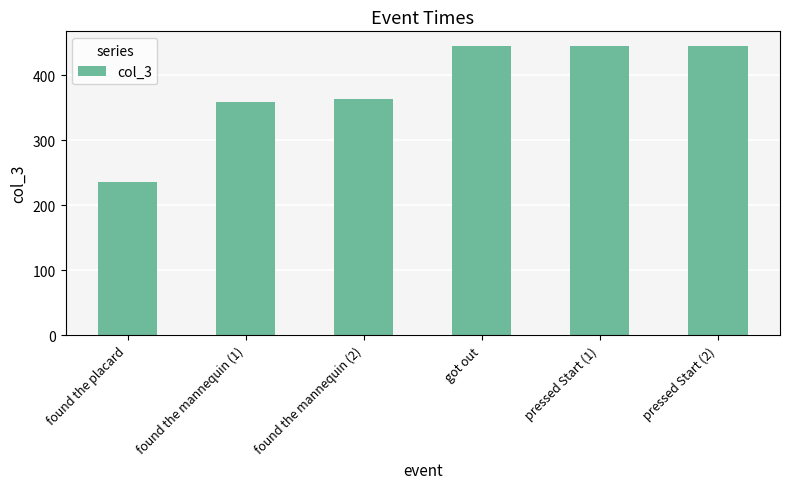

What is the label of the 2nd bar from the left?

found the mannequin (1)